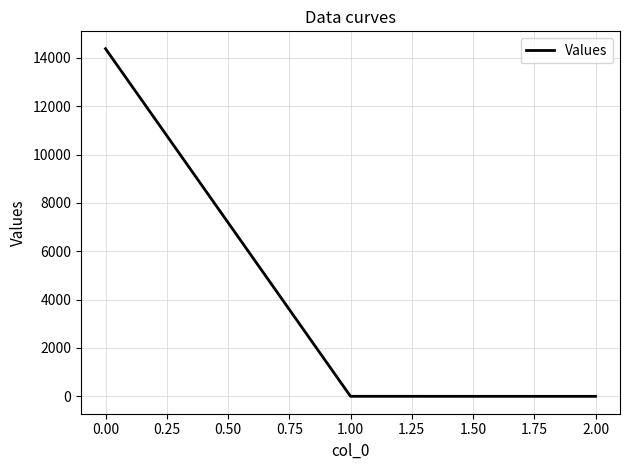

What is the difference between the maximum and minimum values?

14377.9